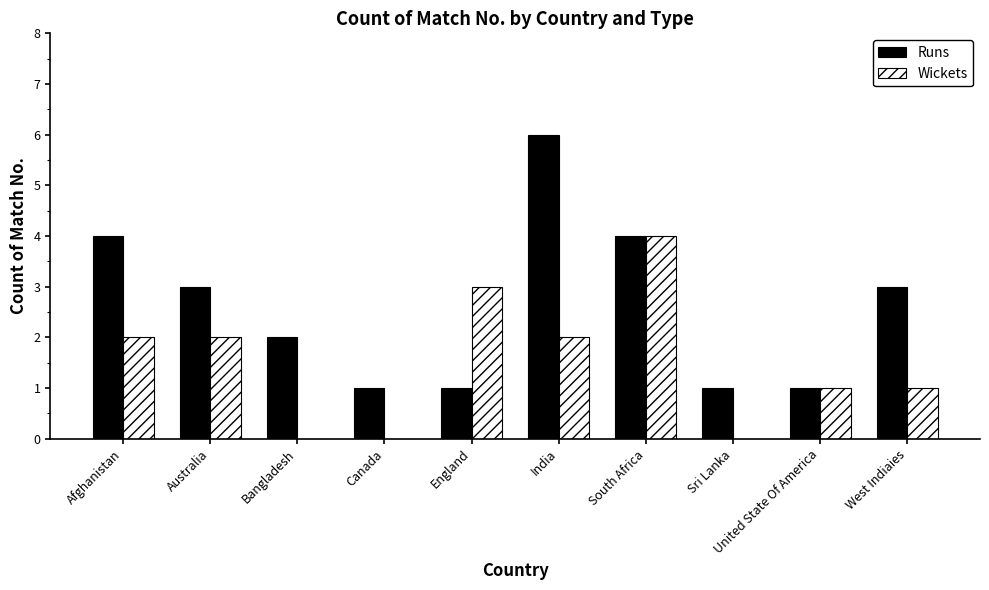

How many data points does each series have?

10